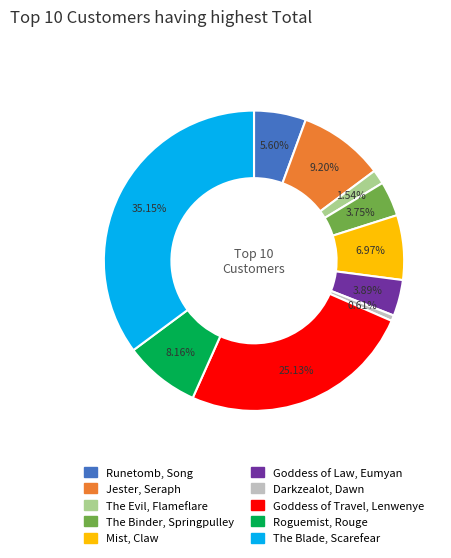

Which category has the smallest portion of the pie?

Darkzealot, Dawn